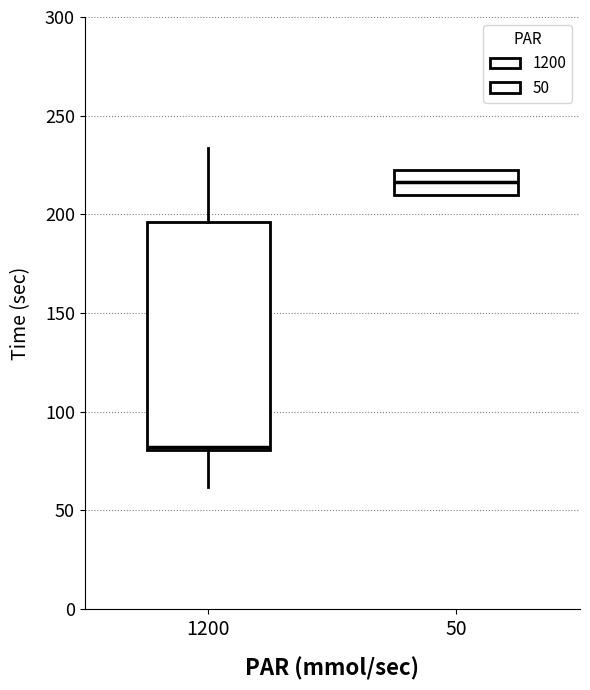

Where is the upper edge of the box at x = 50 on the y-axis? The values are not printed on the chart, so give them approximately, as read against the axis.

225